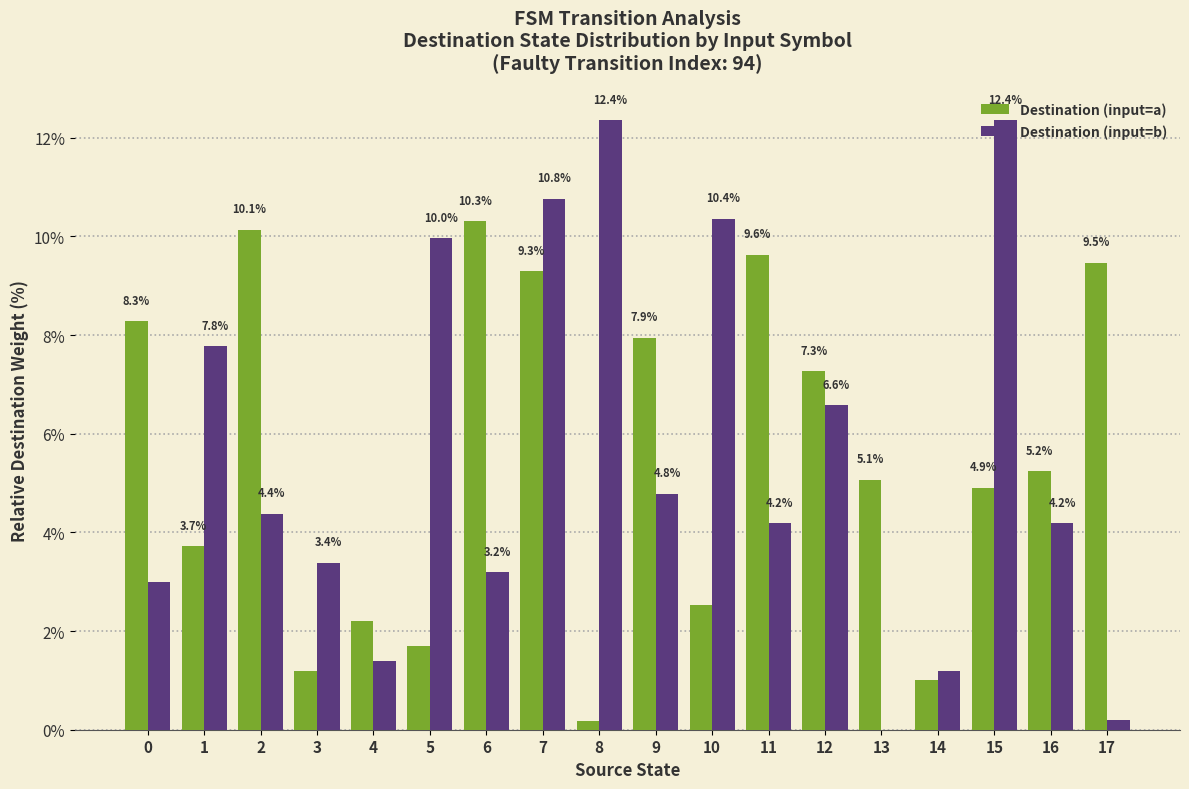

Where does the Destination (input=b) series first go above 4?

1